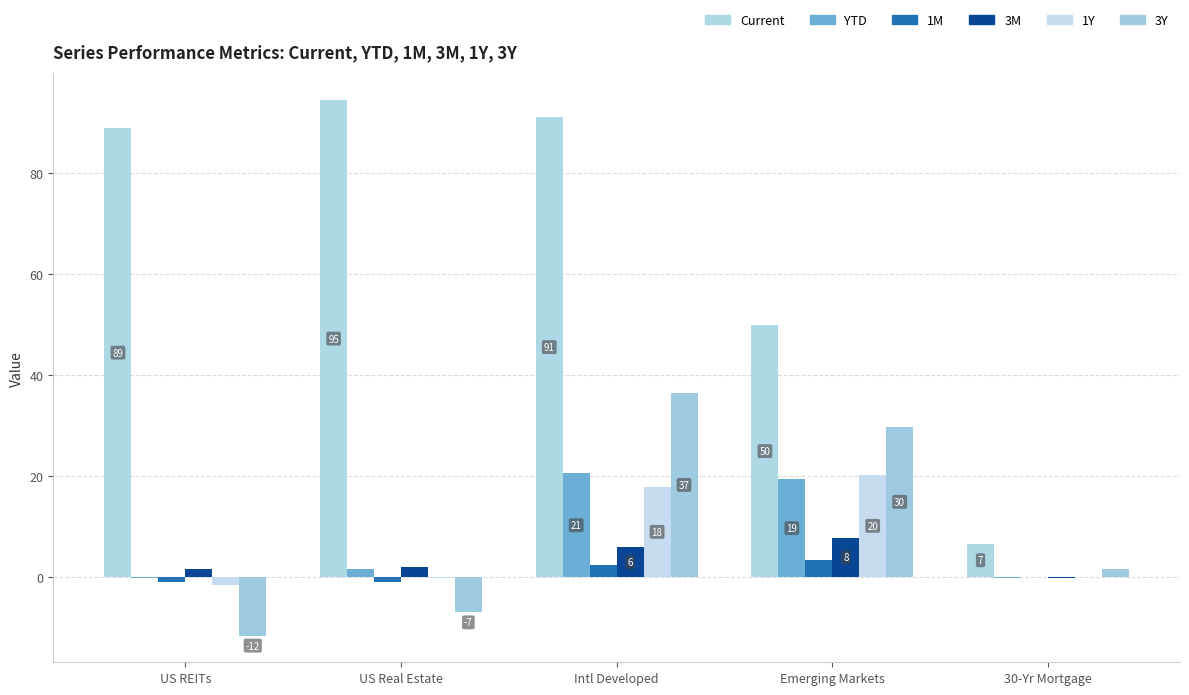

The 1Y series shows -0.2 at 30-Yr Mortgage. True or false?

False